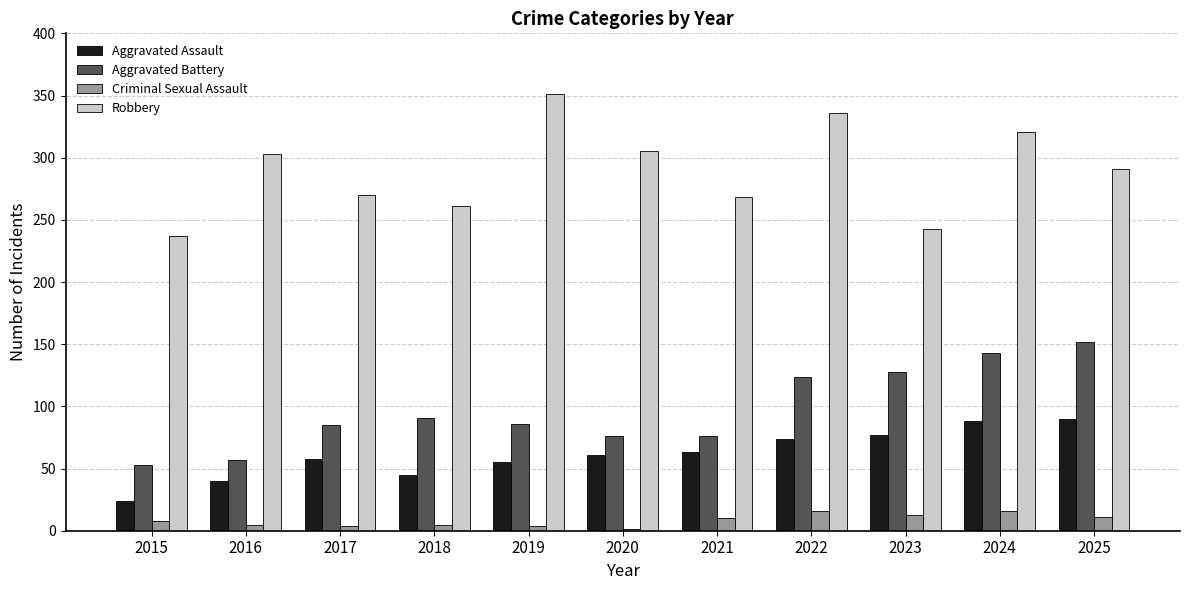

What is the greatest value displayed?

351